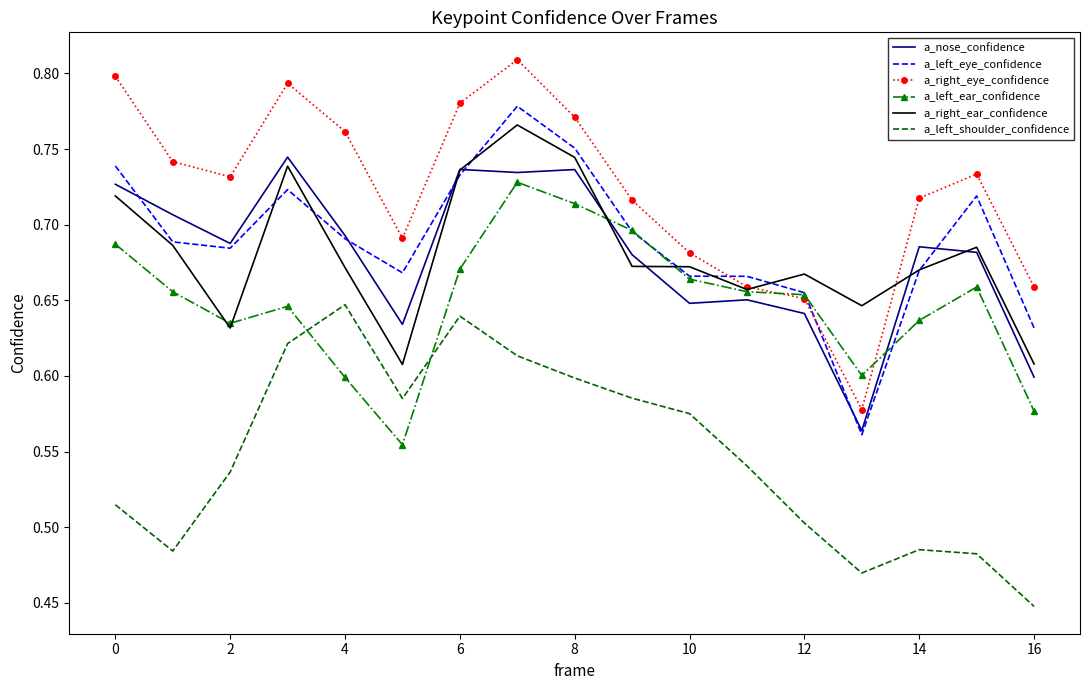

How many series are shown in this chart?

6